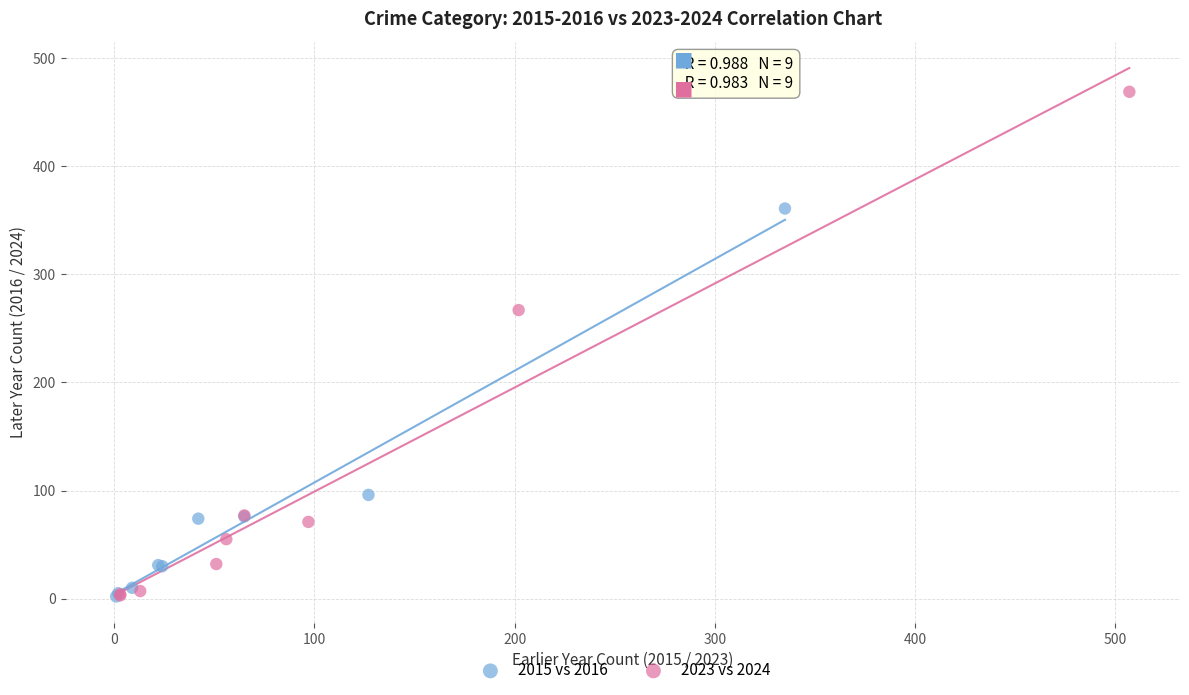

Which series has the largest Y range (max minus min)?

2023 vs 2024